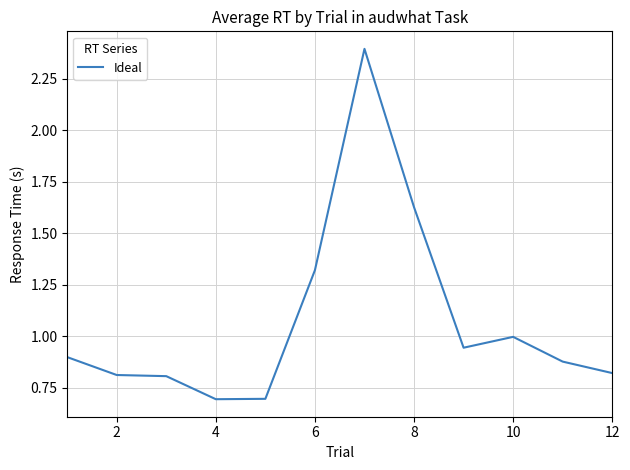

What is the minimum value shown in the chart?

0.7